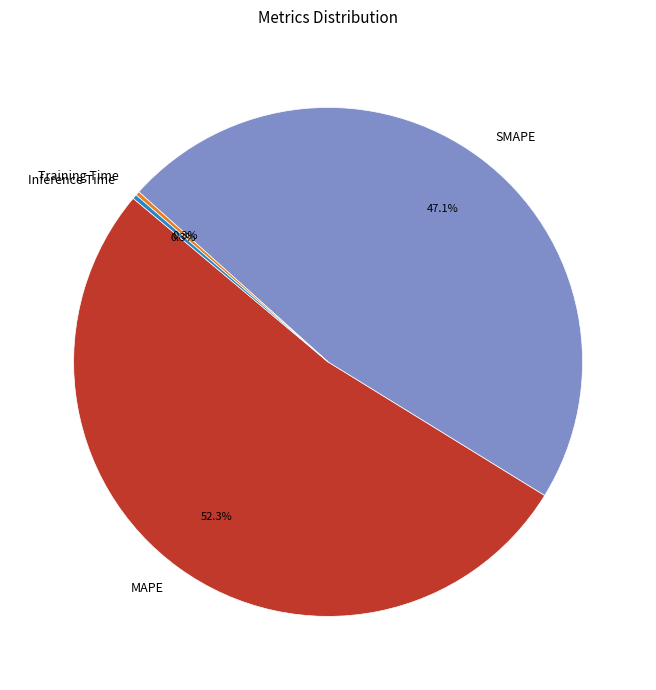

Which has a higher value, Inference Time or SMAPE?

SMAPE